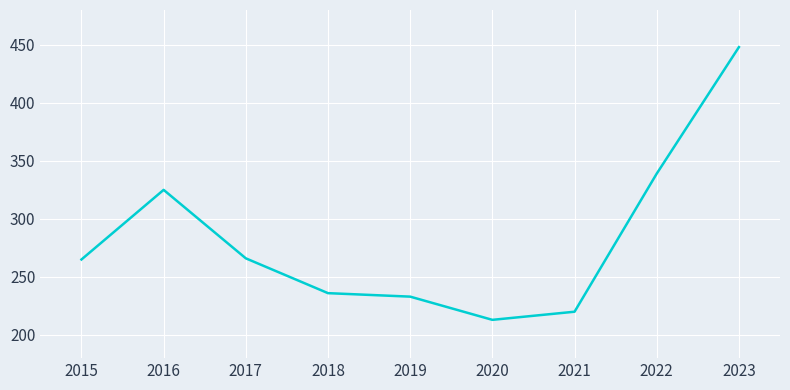

Is it true that the value at 2022 is 506?

False